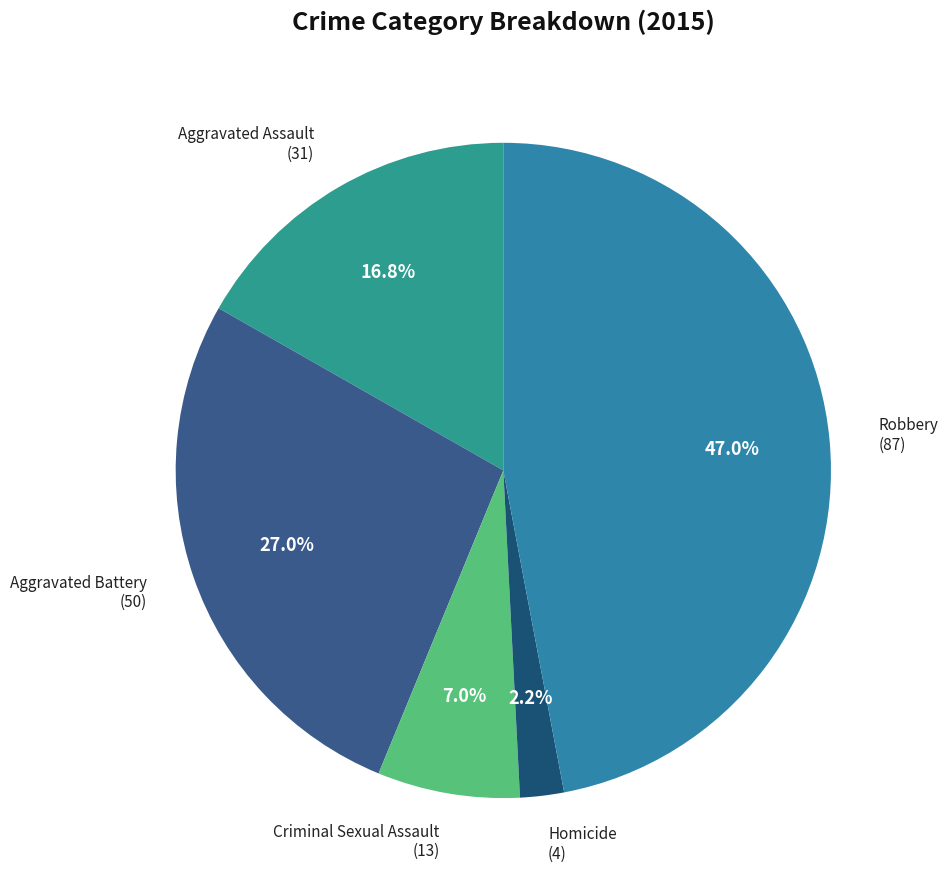

The Aggravated Battery slice represents 27% of the pie. True or false?

True